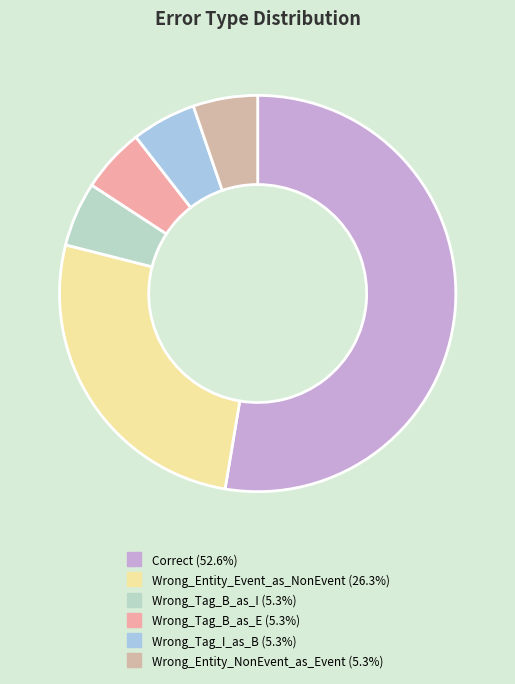

How many segments does this pie chart have?

6